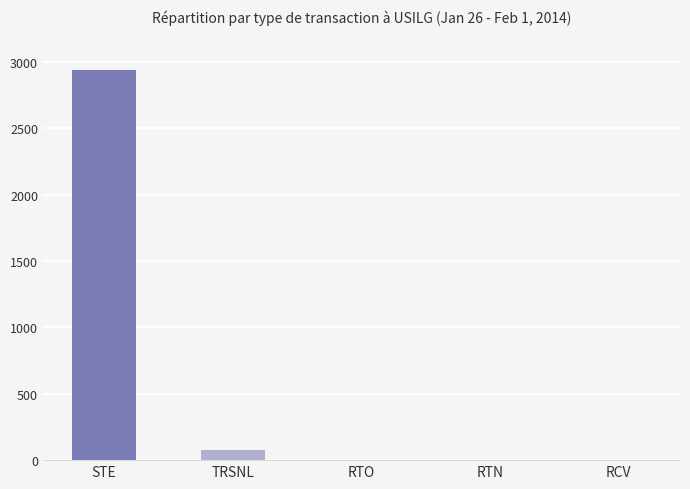

What is the maximum value shown in the chart?

2936